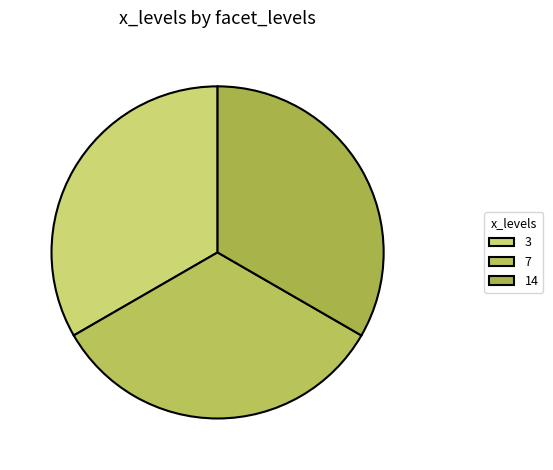

Does any single category account for the majority?

No